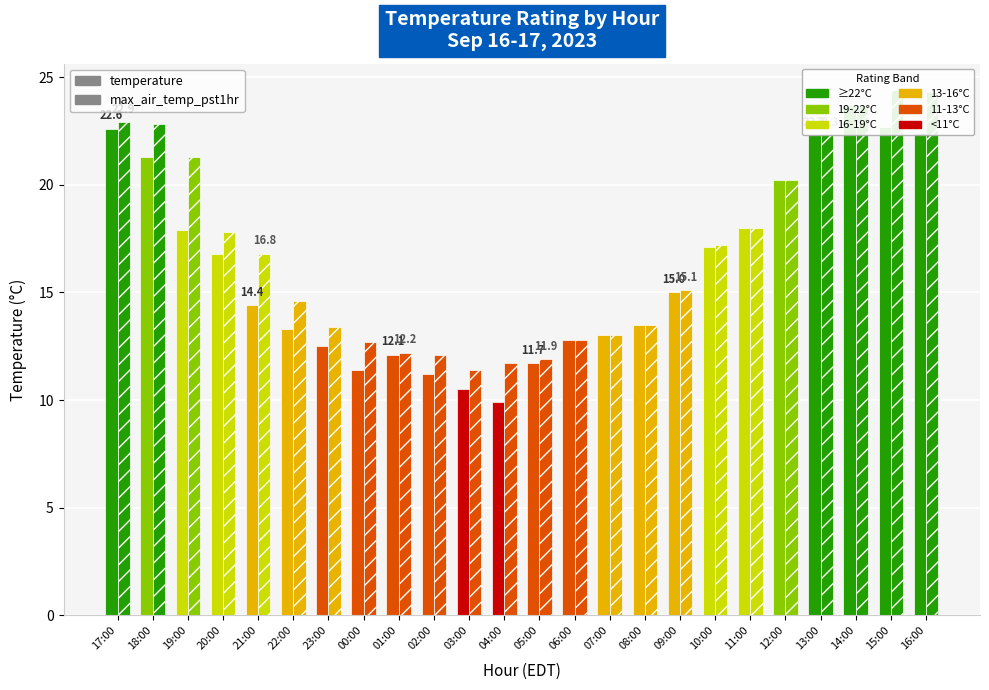

What is the sum of the temperature values at 17:00 and 14:00?

46.3